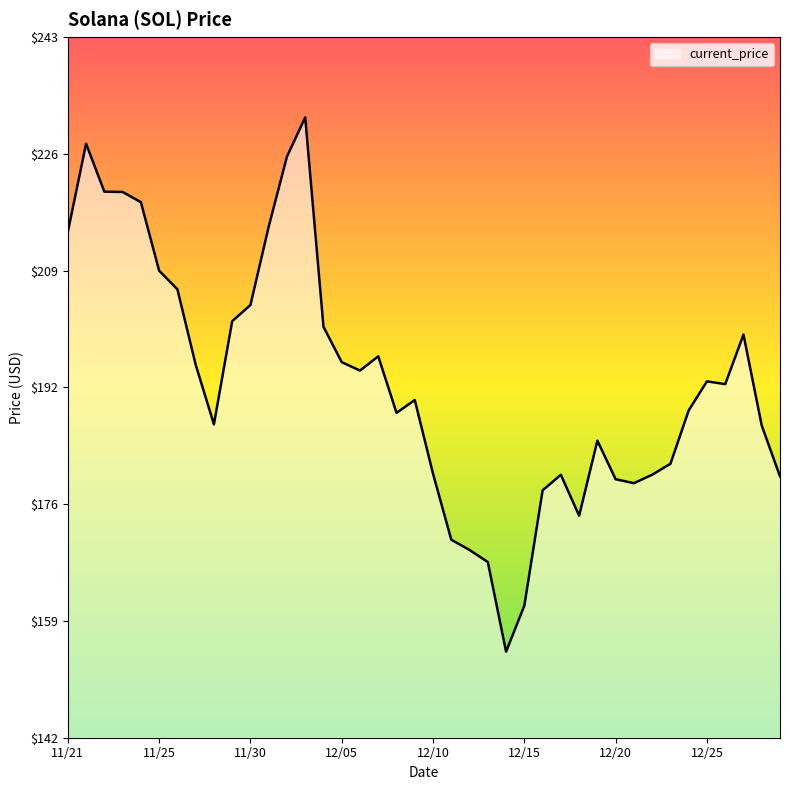

What is the minimum value shown in the chart?

154.3